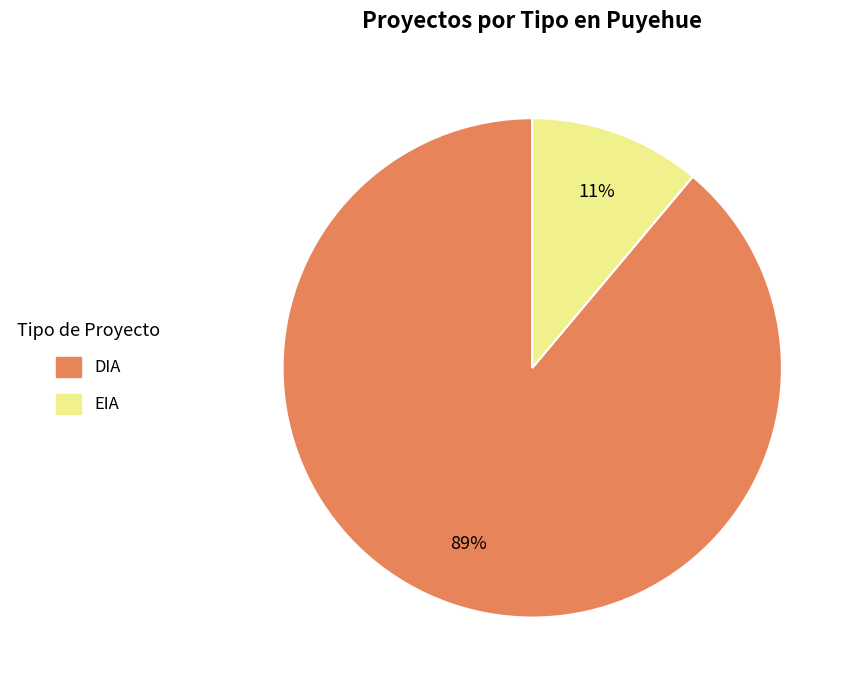

To the nearest percent, what is the difference between the largest and smallest slice percentages?

78%